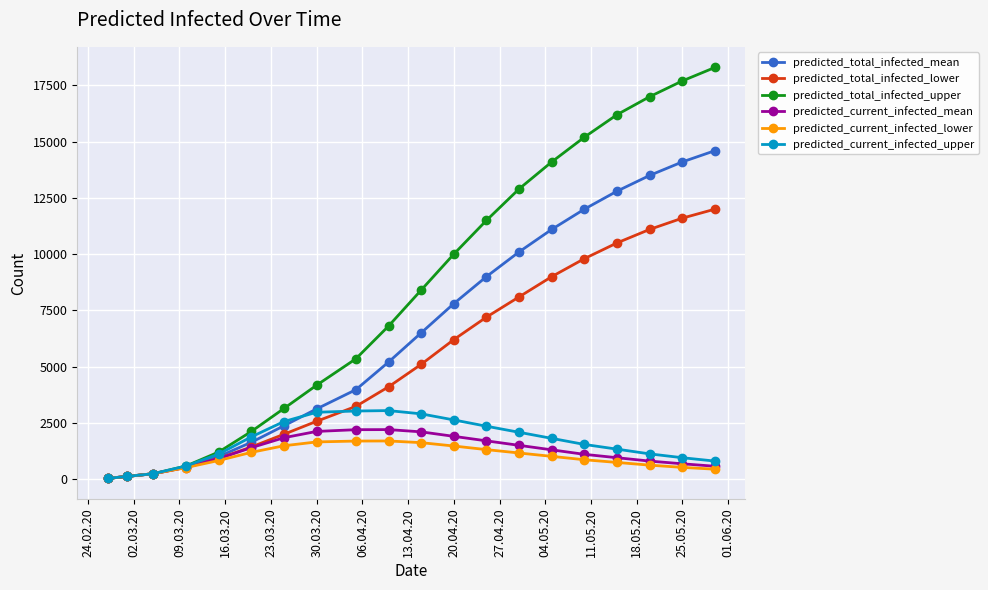

At how many categories does at least one series exceed 14357?

5